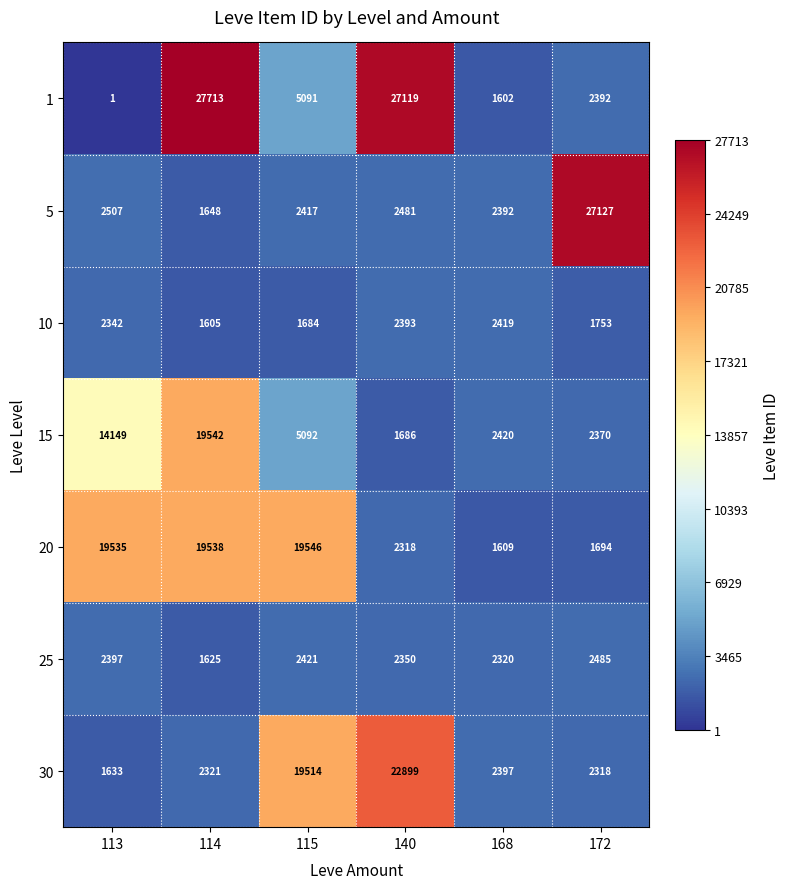

True or false: 5 has a value of 2507 at 113.

True